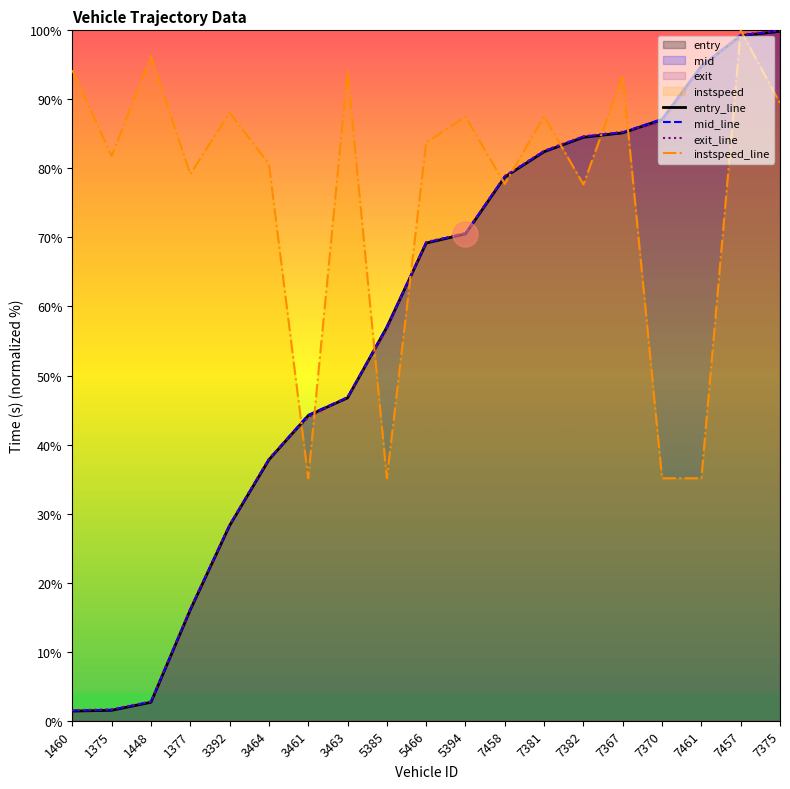

Which series has the largest range (max minus min)?

exit_line